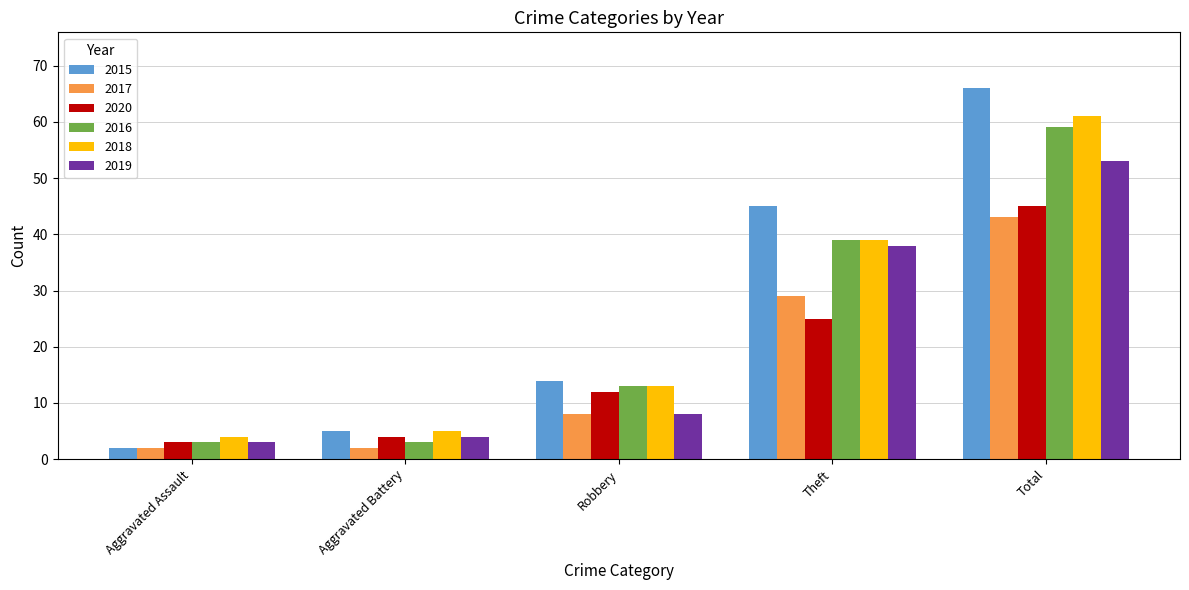

True or false: 2016 has a value of 3 at Aggravated Assault.

True